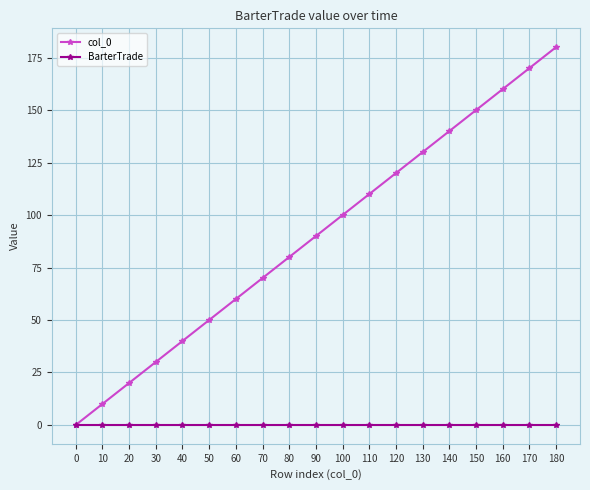

What are all the series names shown in the legend?

col_0, BarterTrade